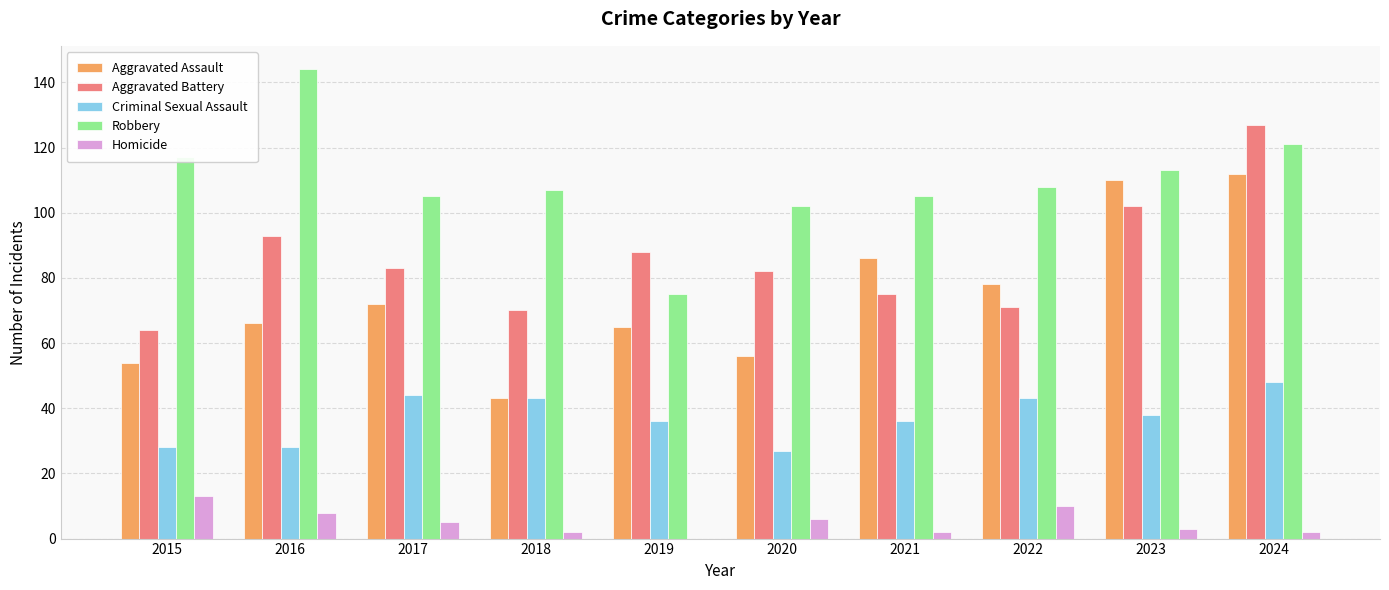

Reading left to right, what are all the values shown in this chart?

Aggravated Assault: 54	66	72	43	65	56	86	78	110	112
Aggravated Battery: 64	93	83	70	88	82	75	71	102	127
Criminal Sexual Assault: 28	28	44	43	36	27	36	43	38	48
Robbery: 117	144	105	107	75	102	105	108	113	121
Homicide: 13	8	5	2	0	6	2	10	3	2